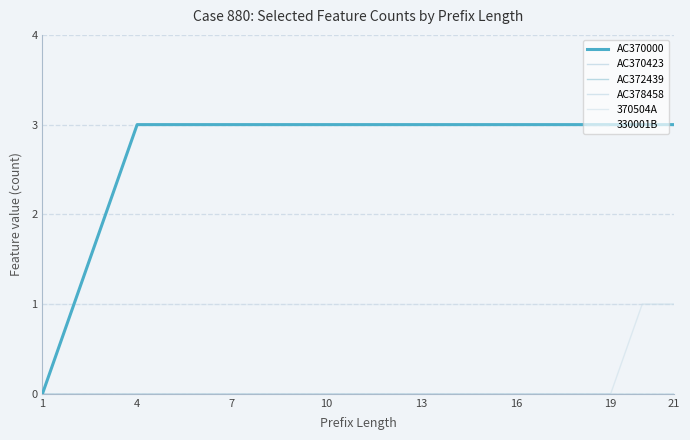

Reading left to right, extract all data points from this chart.

AC370000: 0	1	2	3	3	3	3	3	3	3	3	3	3	3	3	3	3	3	3	3	3
AC370423: 0	0	0	0	0	0	0	0	0	0	0	0	0	0	0	0	0	0	0	0	0
AC372439: 0	0	0	0	0	0	0	0	0	0	0	0	0	0	0	0	0	0	0	0	0
AC378458: 0	0	0	0	0	0	0	0	0	0	0	0	0	0	0	0	0	0	0	0	0
370504A: 0	0	0	0	0	0	0	0	0	0	0	0	0	0	0	0	0	0	0	1	1
330001B: 1	1	1	1	1	1	1	1	1	1	1	1	1	1	1	1	1	1	1	1	1